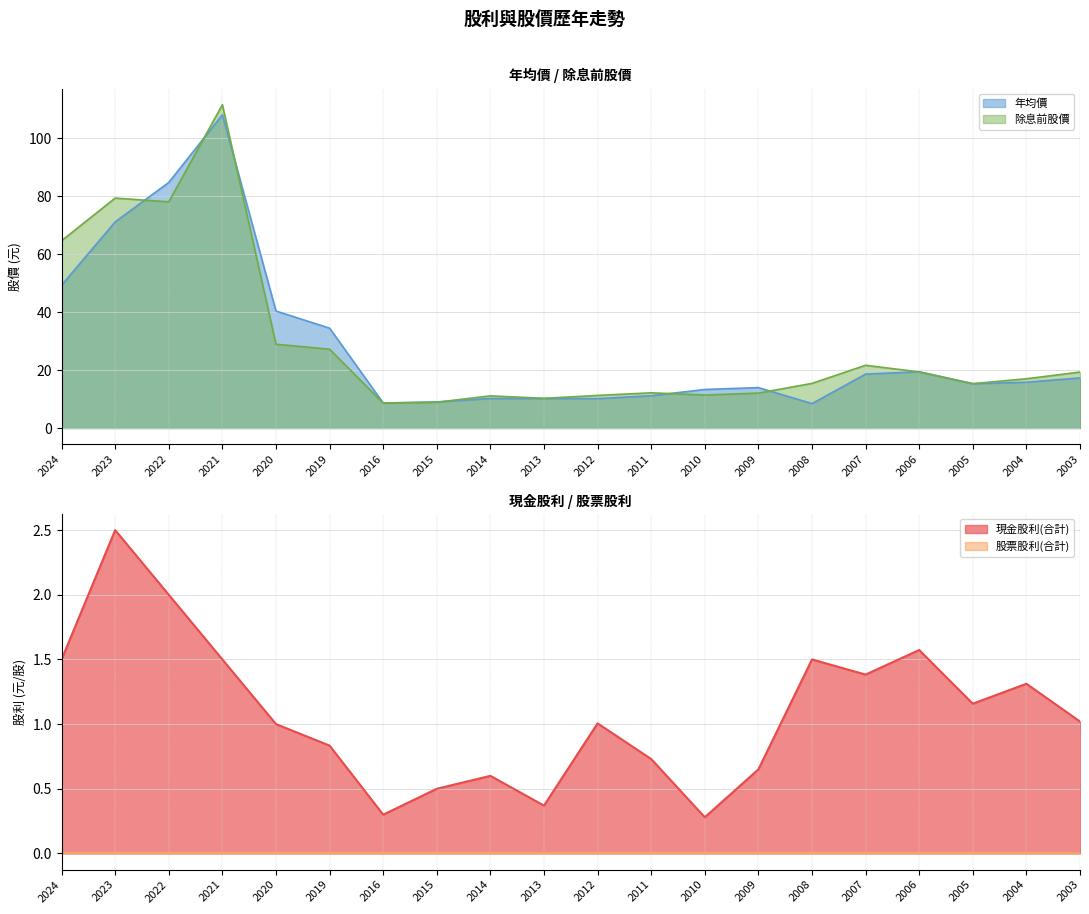

True or false: 除息前股價 and 現金股利(合計) cross at least once.

False